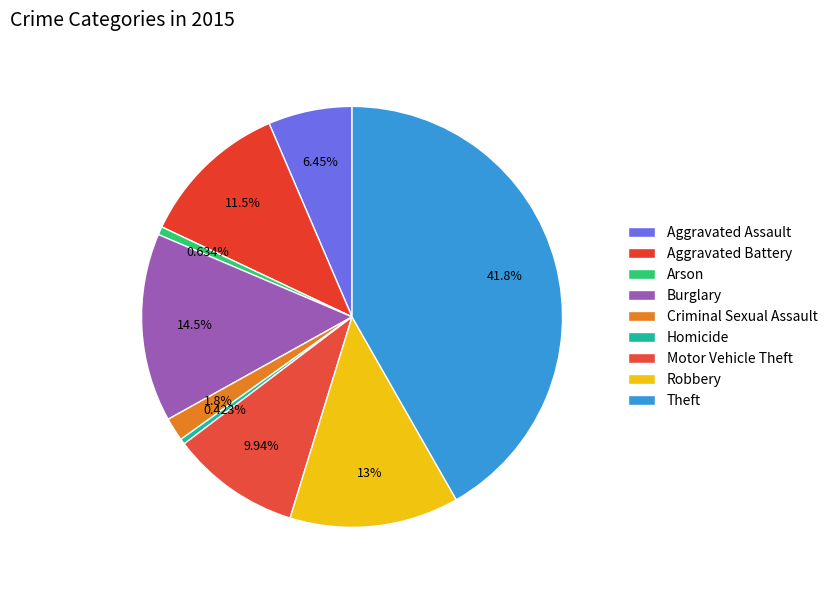

How many segments does this pie chart have?

9